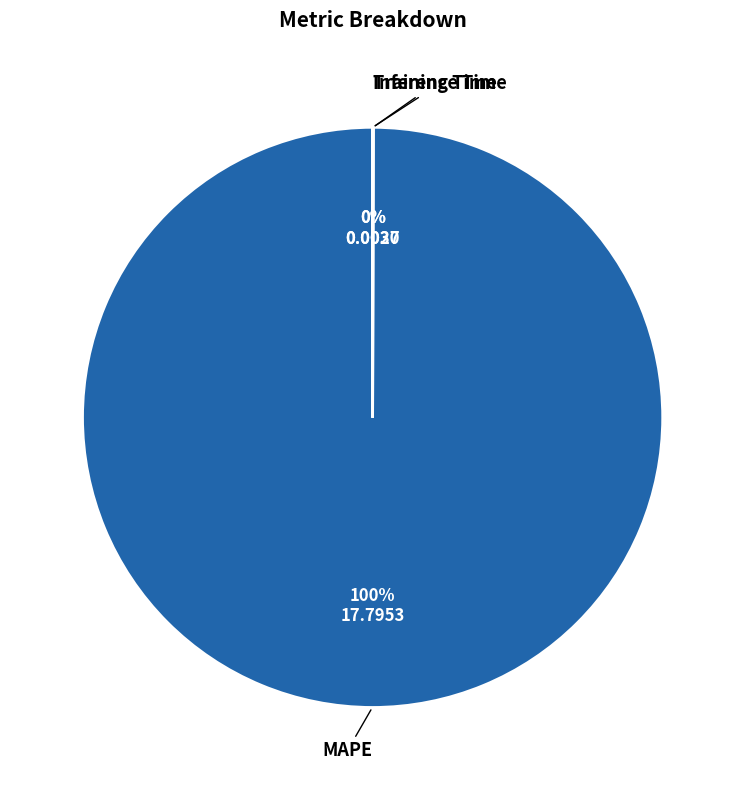

What is the largest slice in the pie chart?

MAPE